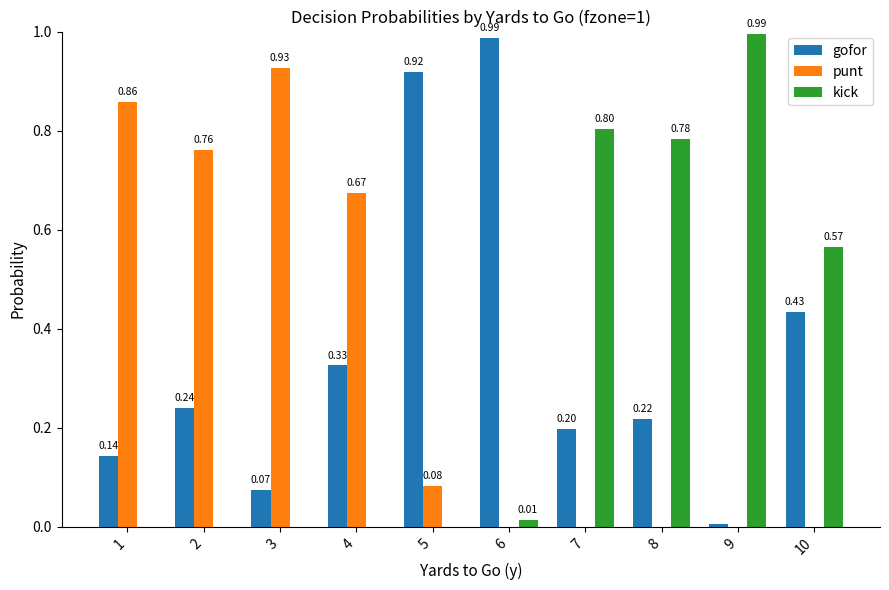

Between 3 and 9, which series saw the biggest shift?

kick